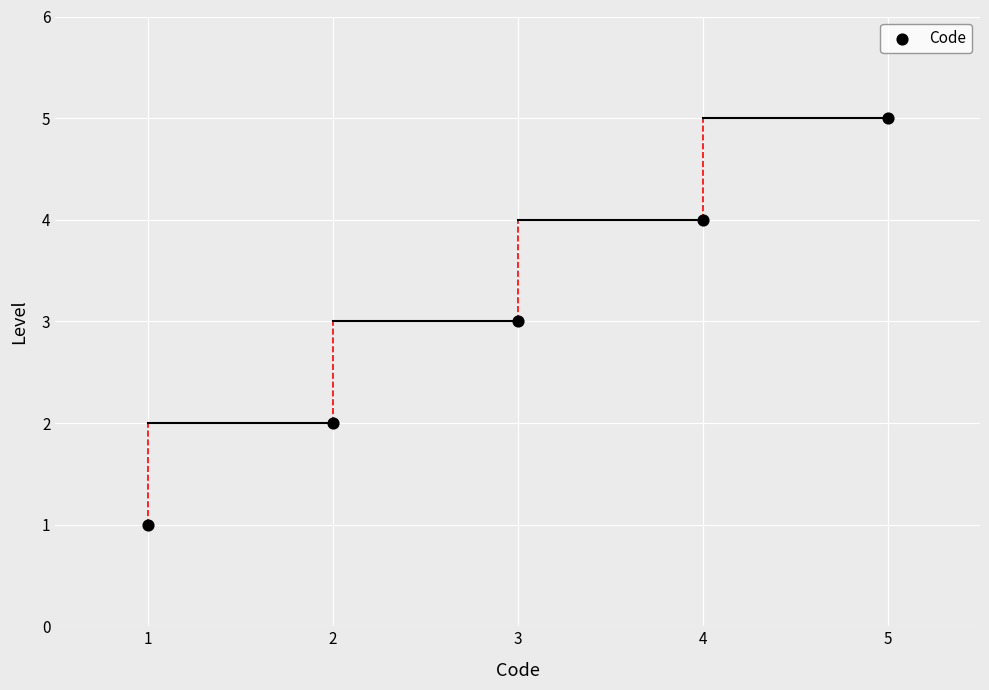

What is the average Y value?

3